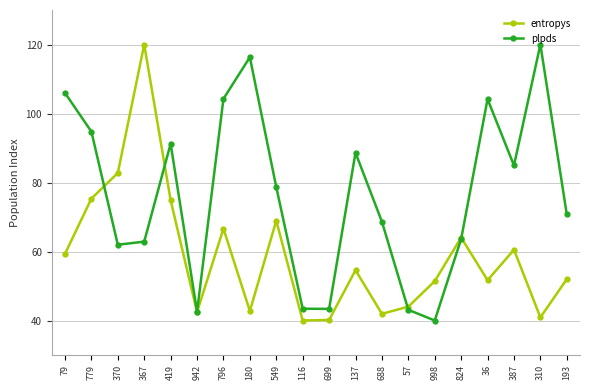

Rank the series by their average value, from lowest to highest.

entropys, plpds